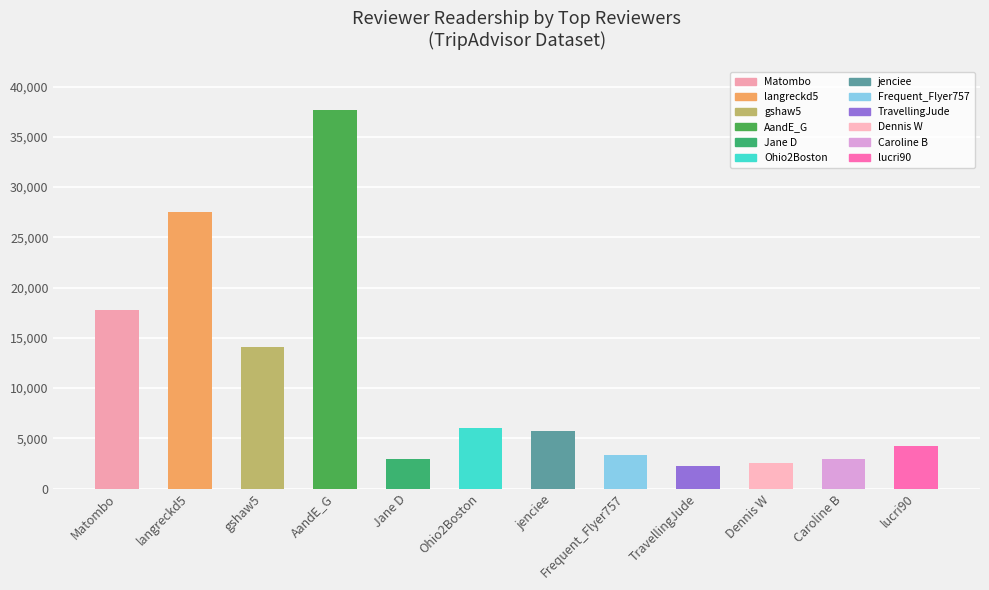

How many groups of bars are there?

12